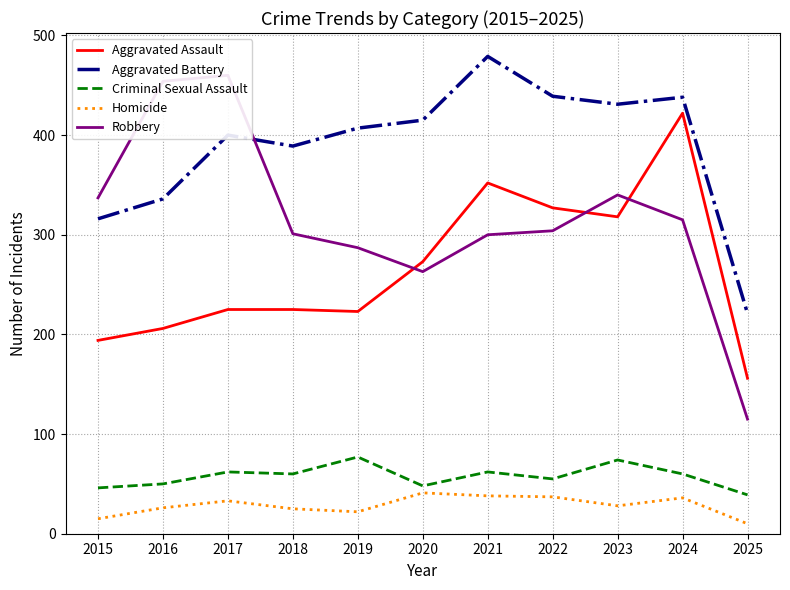

True or false: Aggravated Assault and Criminal Sexual Assault intersect in this chart.

False